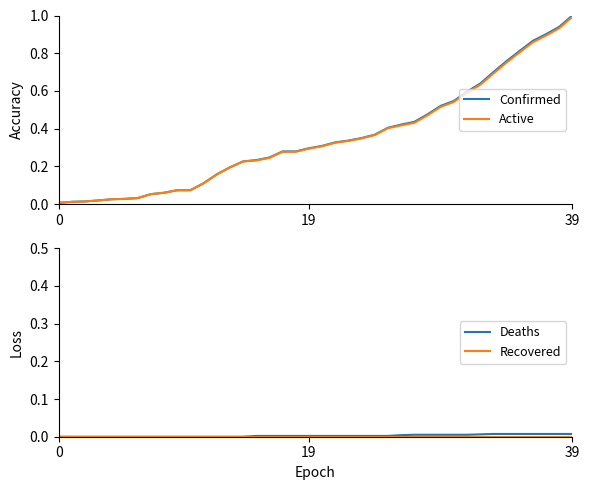

What is the label of the 34th point from the right?

6